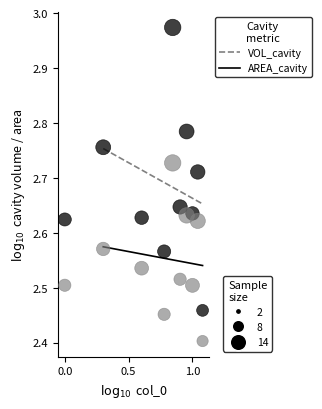

Across all data points, what is the range of Y values (max minus min)?

0.6